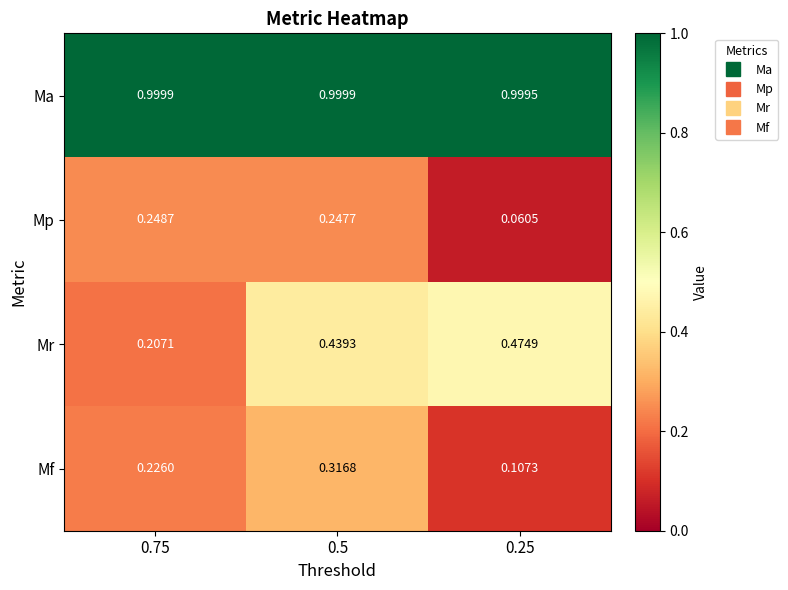

Which series has the largest range (max minus min)?

Mr